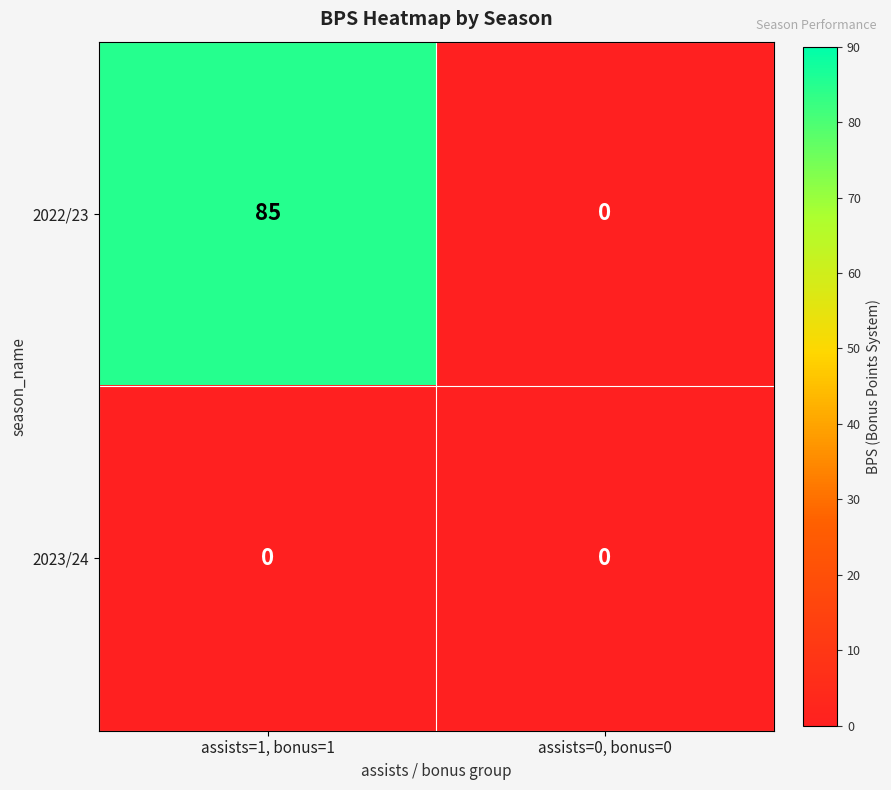

What is the spread (max minus min) of values at assists=1, bonus=1?

85